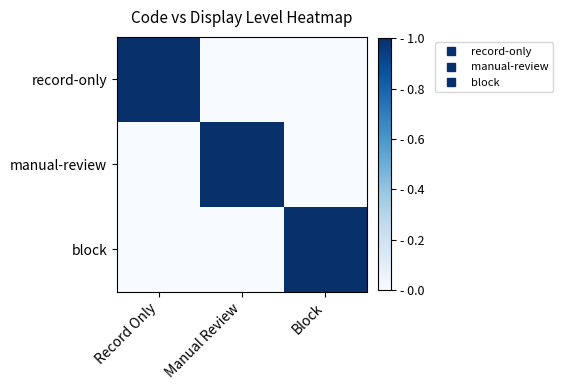

What is the greatest value displayed?

1